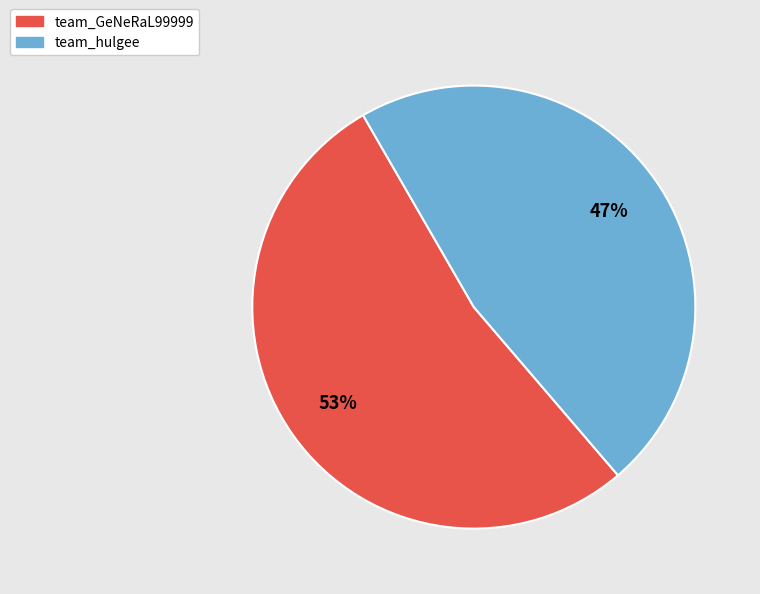

Is the sum of team_GeNeRaL99999 and team_hulgee greater than half?

Yes